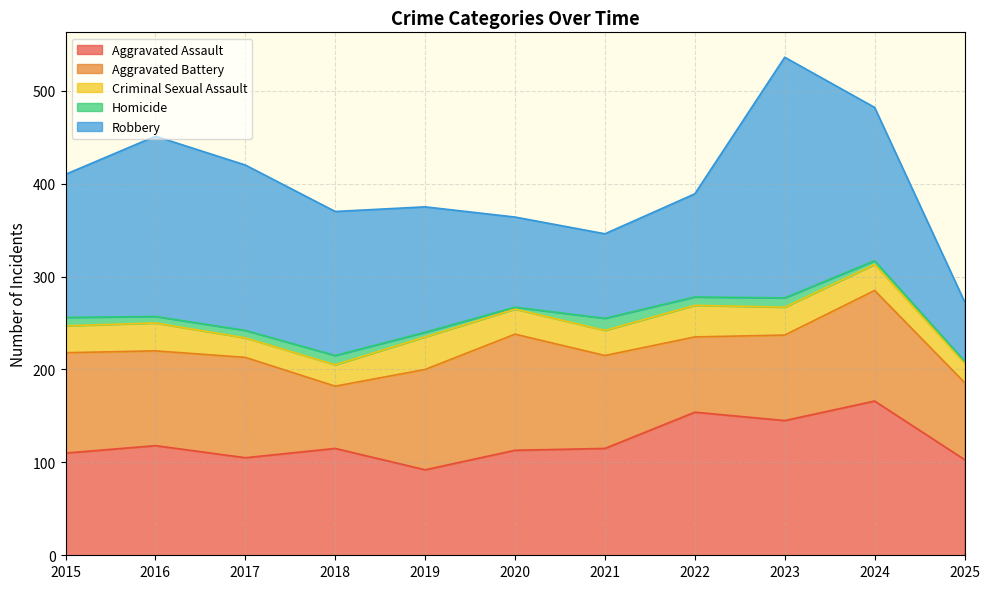

After their last crossing, which series has the higher values: Aggravated Battery or Aggravated Assault?

Aggravated Assault